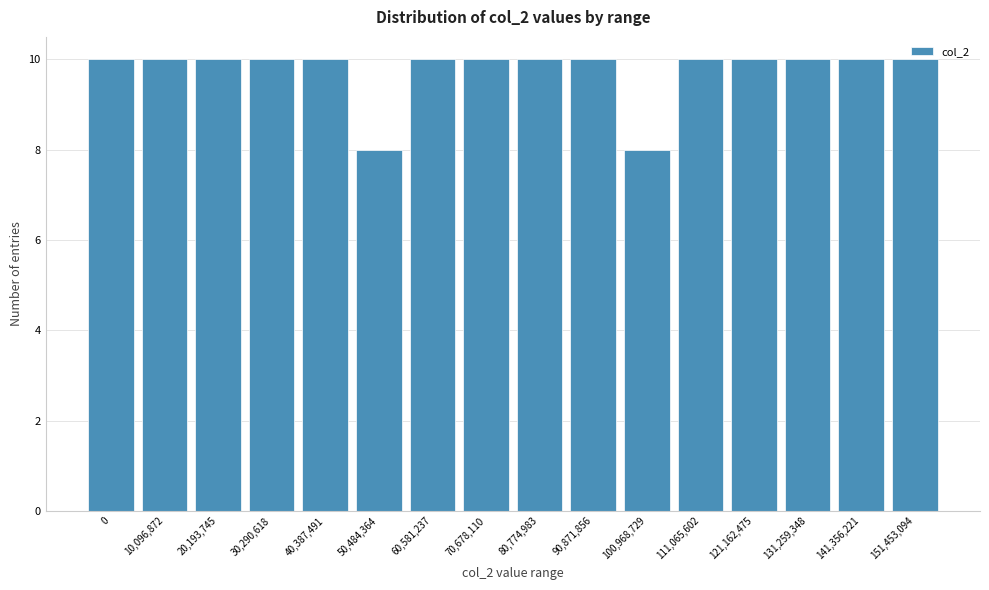

The value at 141,356,221 is 3. True or false?

False